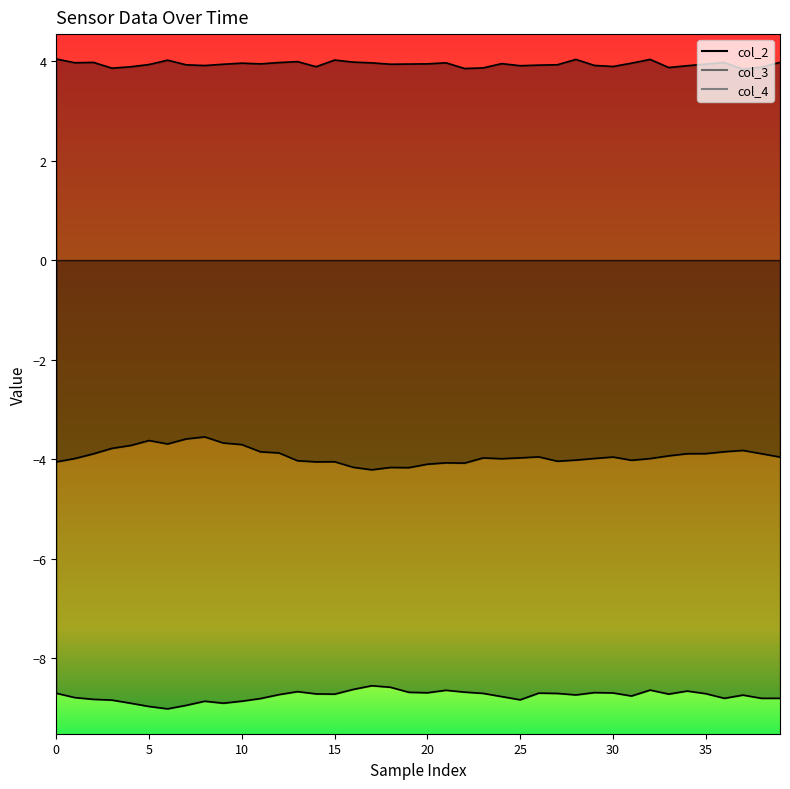

List the series in order of their overall mean, highest first.

col_2_line, col_3_line, col_4_line